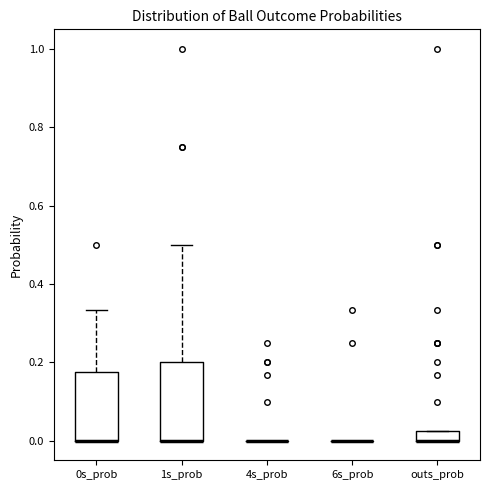

Where does the upper whisker of the box for 1s_prob end on the y-axis? The values are not printed on the chart, so give them approximately, as read against the axis.

0.50